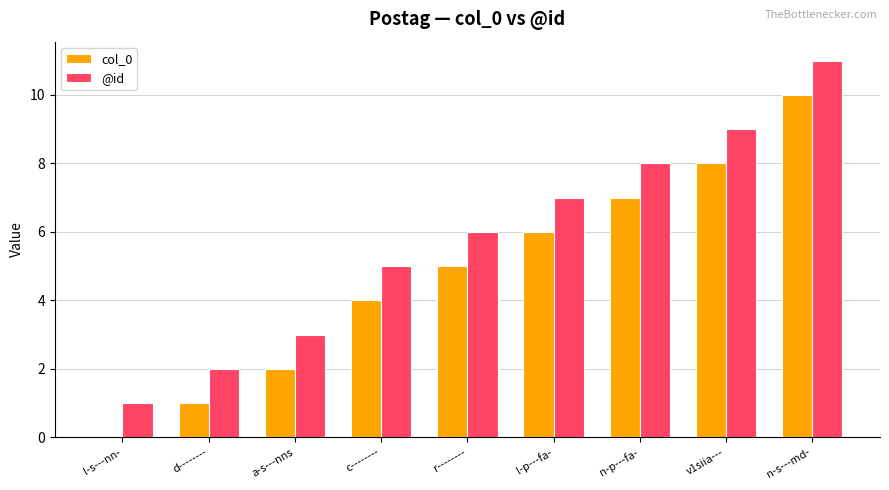

At which label does col_0 reach its peak?

n-s---md-